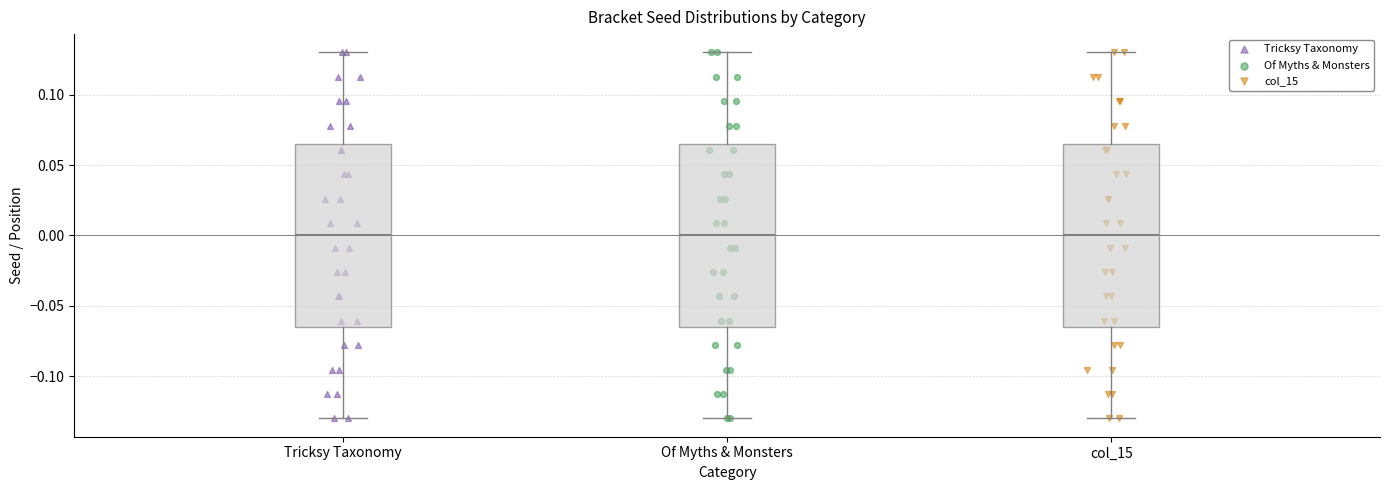

Reading left to right, transcribe this box plot: for each box, give where its median line is, the range the box spans, and where its two whiskers end, as read against the y-axis. The values are not printed on the chart, so give them approximately, as read against the axis.

Tricksy Taxonomy: median 0.000, box -0.065 to 0.065, whiskers -0.130 to 0.130
Of Myths & Monsters: median 0.000, box -0.065 to 0.065, whiskers -0.130 to 0.130
col_15: median 0.000, box -0.065 to 0.065, whiskers -0.130 to 0.130